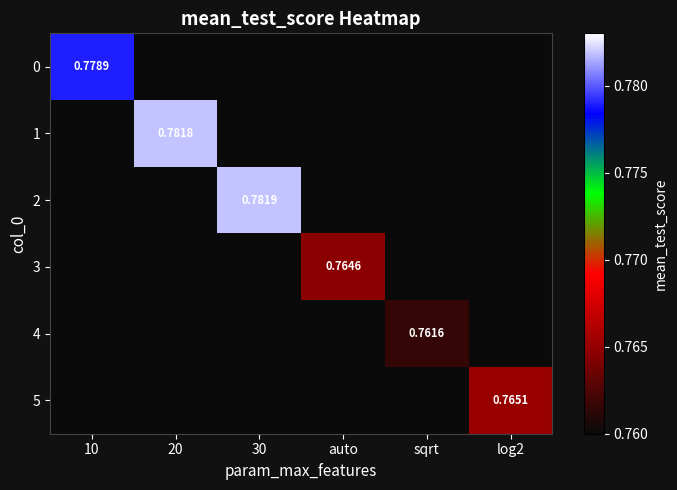

At which category does the chart reach its peak across all series?

30